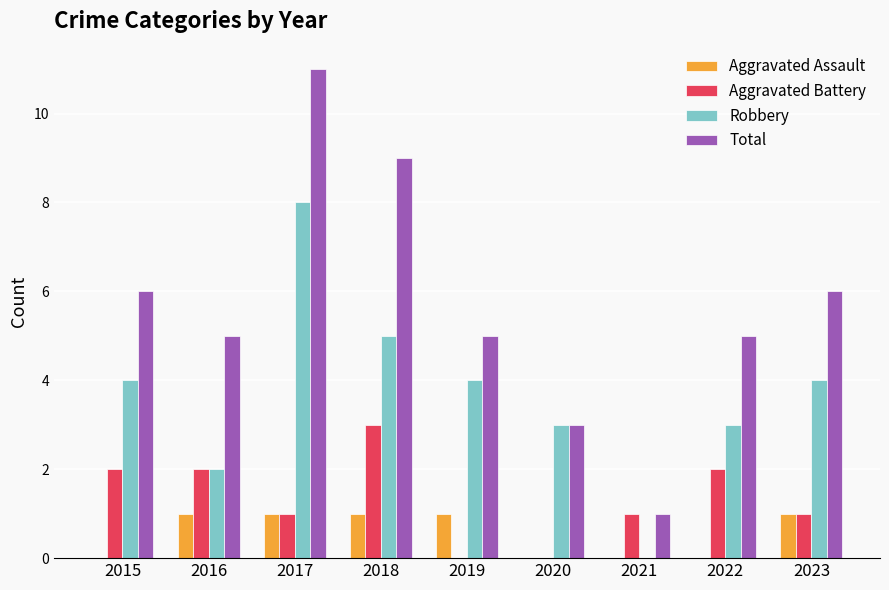

True or false: Total has a value of 5 at 2019.

True